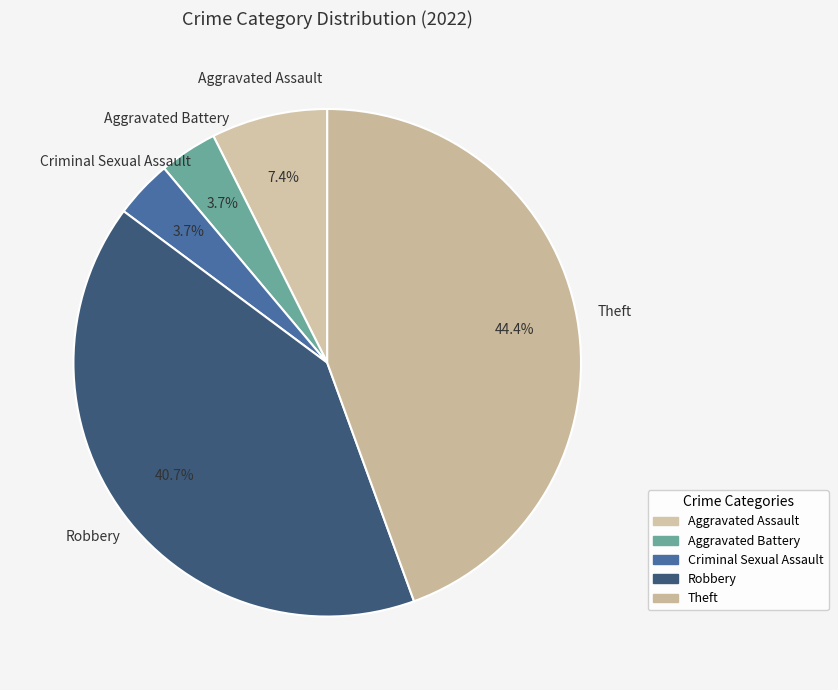

What is the largest slice in the pie chart?

Theft